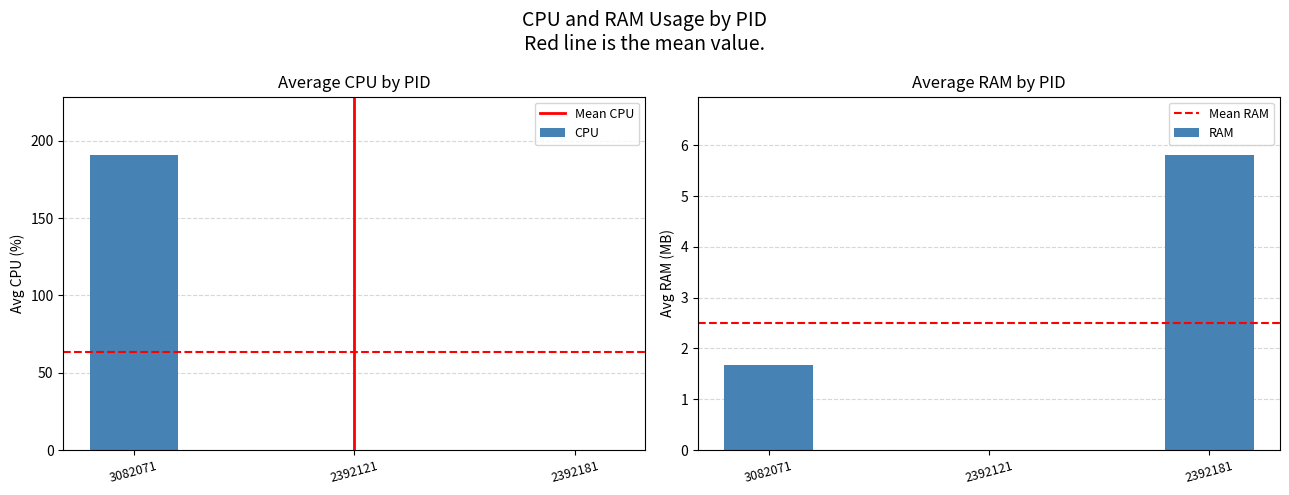

True or false: CPU has a value of 190.5 at 3082071.

True